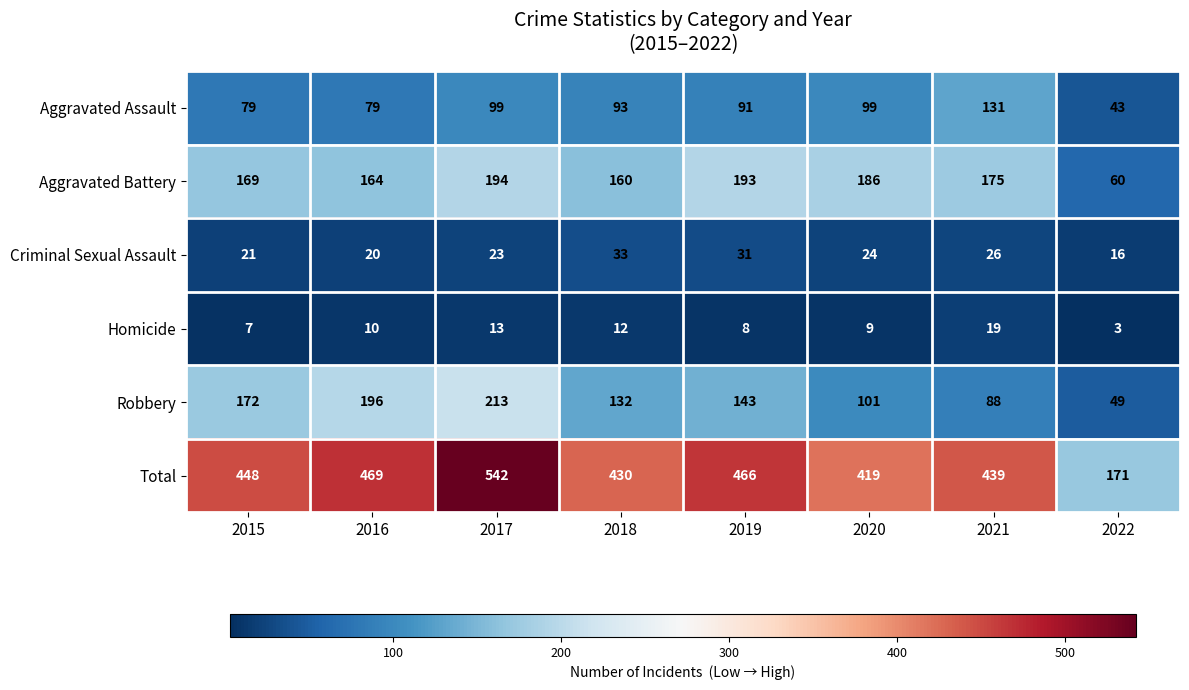

Which series has the largest range (max minus min)?

Total